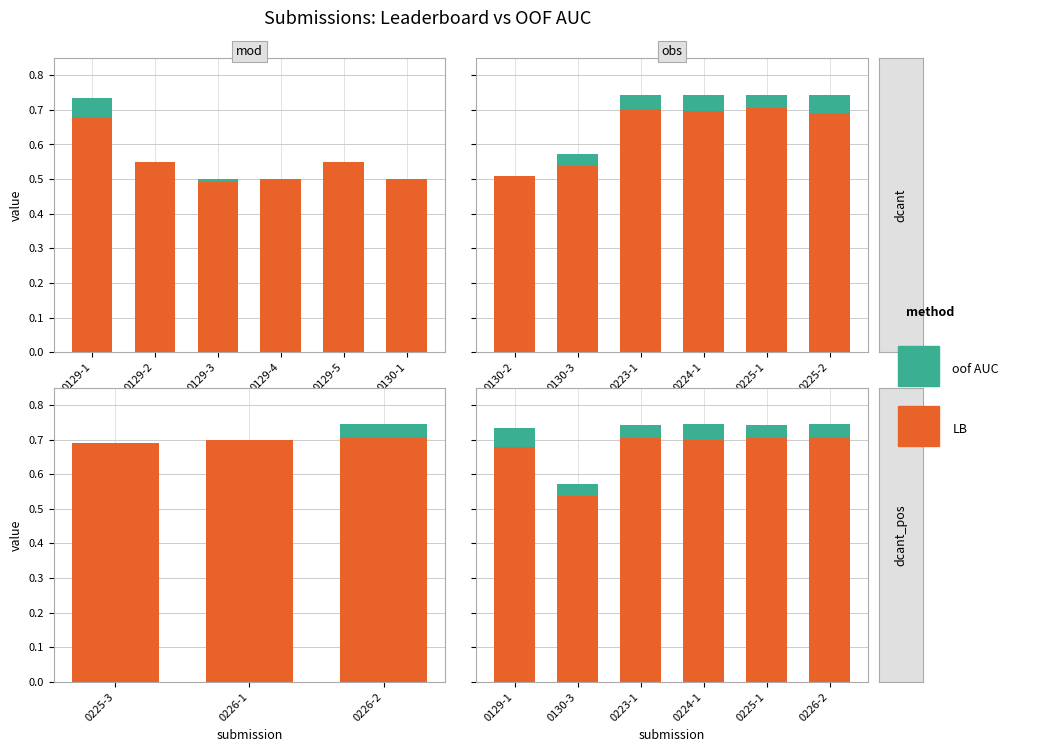

At which label is oof AUC closest to 0?

0130-3